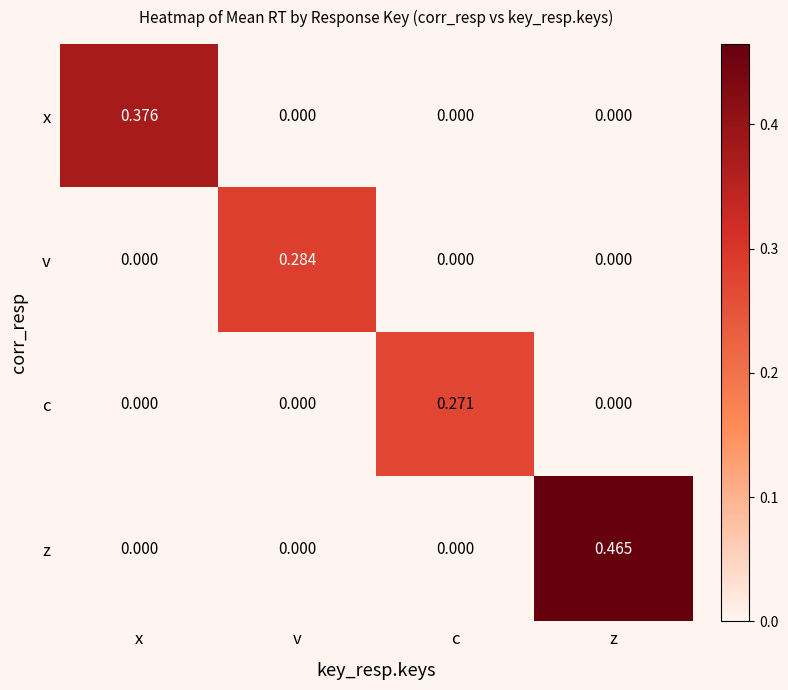

Which series has the largest total across all categories?

z